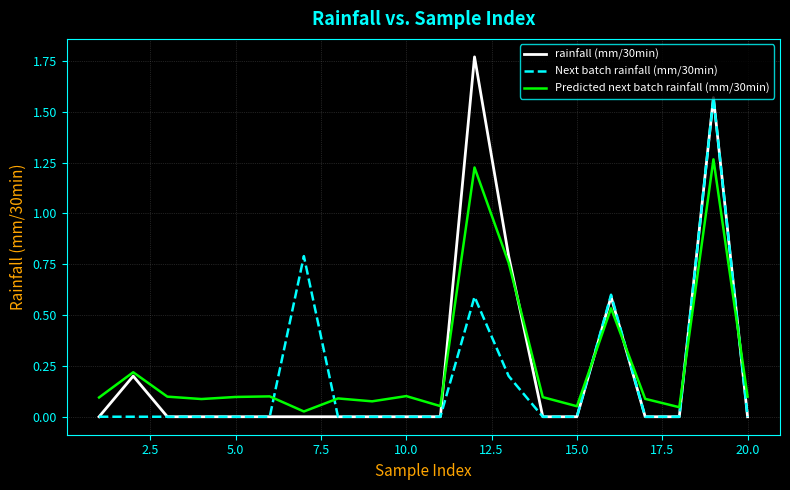

Which series has the widest spread of values?

rainfall (mm/30min)